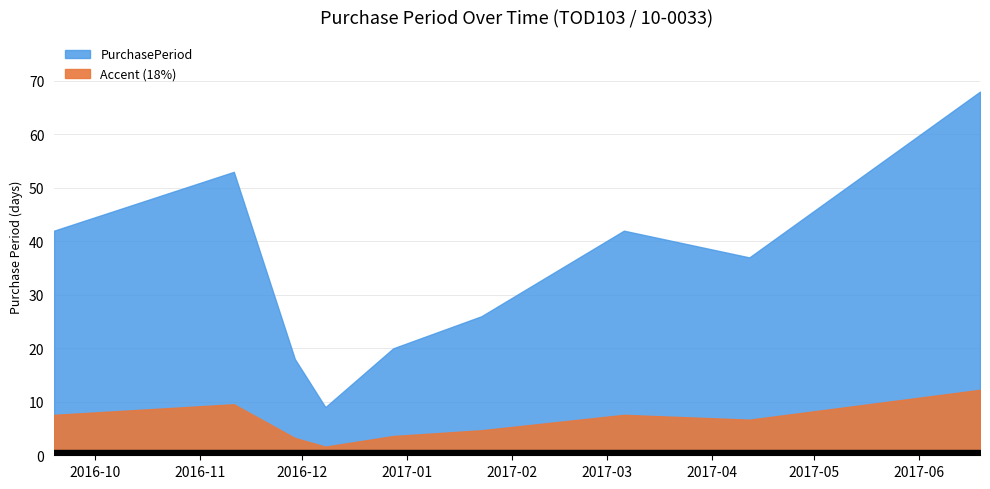

What is the difference between the second highest and second lowest values?

35